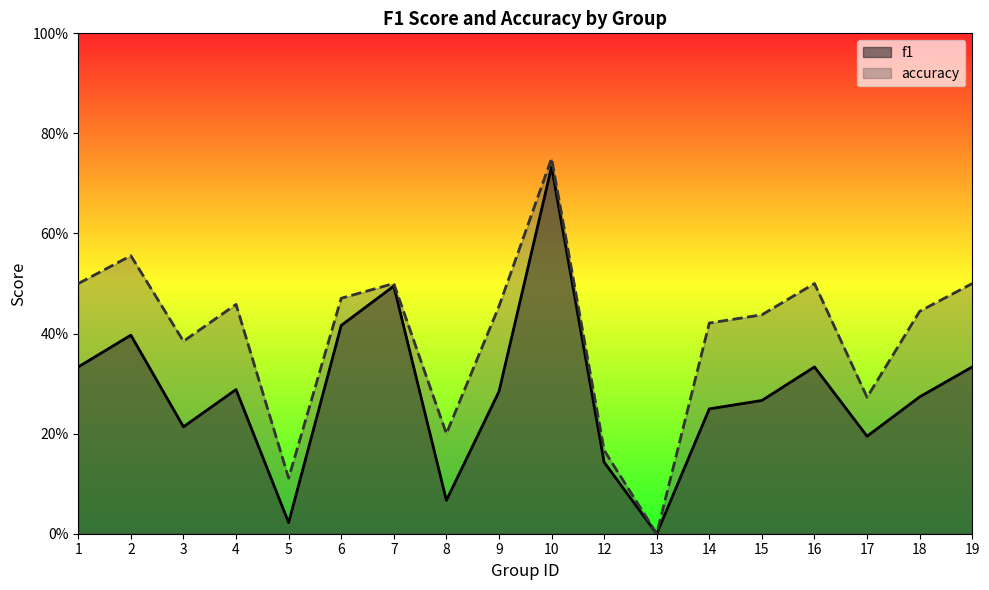

List the series in order of their peak value, highest first.

accuracy, f1